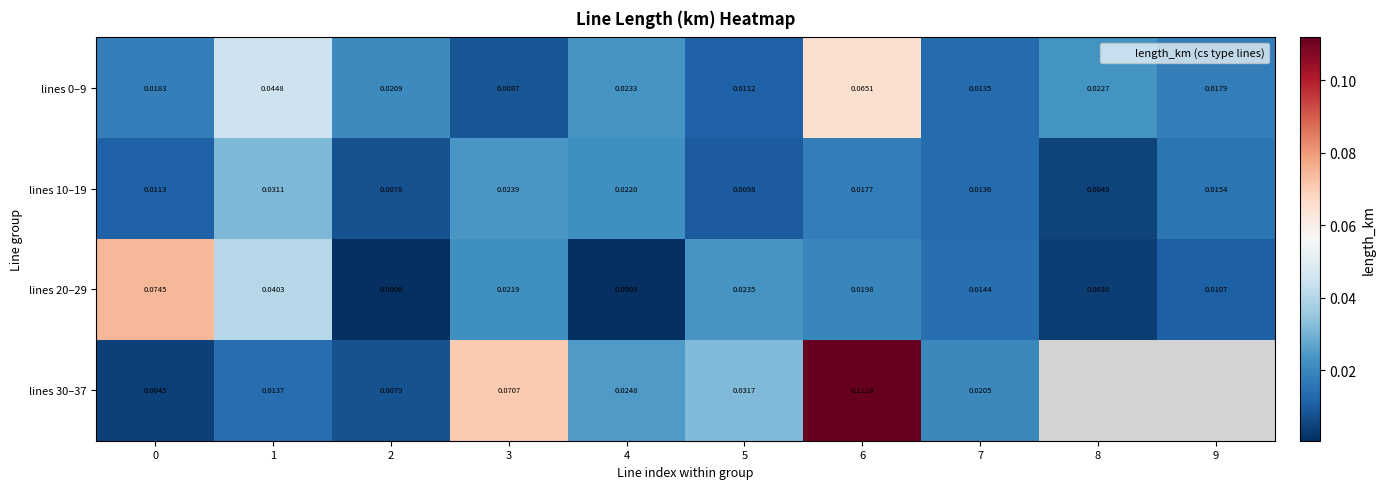

Which series has the largest range (max minus min)?

lines 30–37